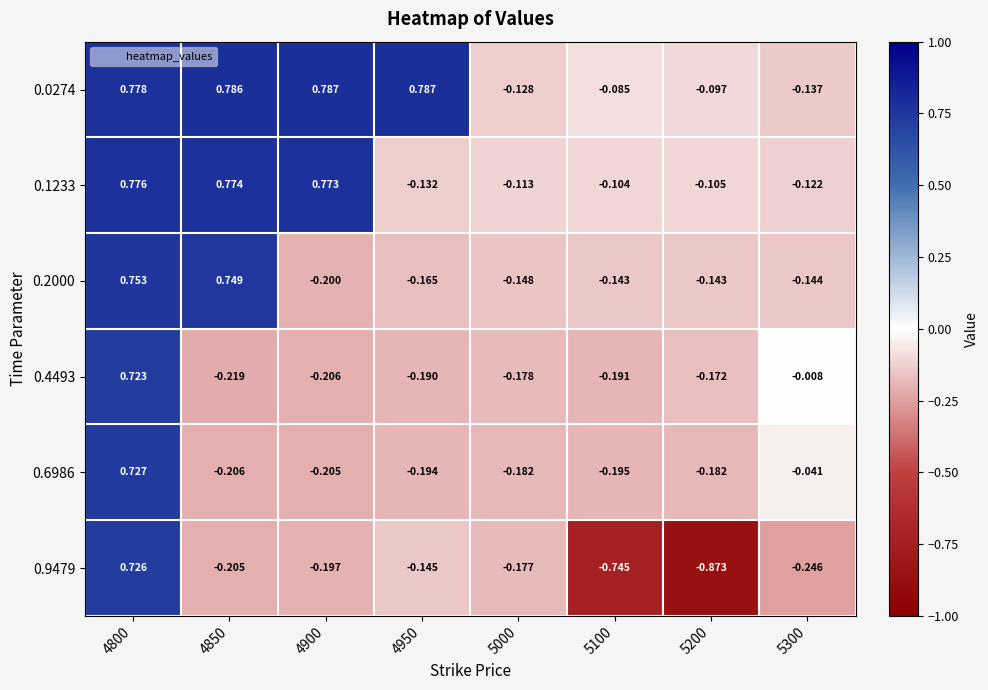

Is the value of 0.6986 at 5300 greater than the value of 0.0274 at 5200?

Yes